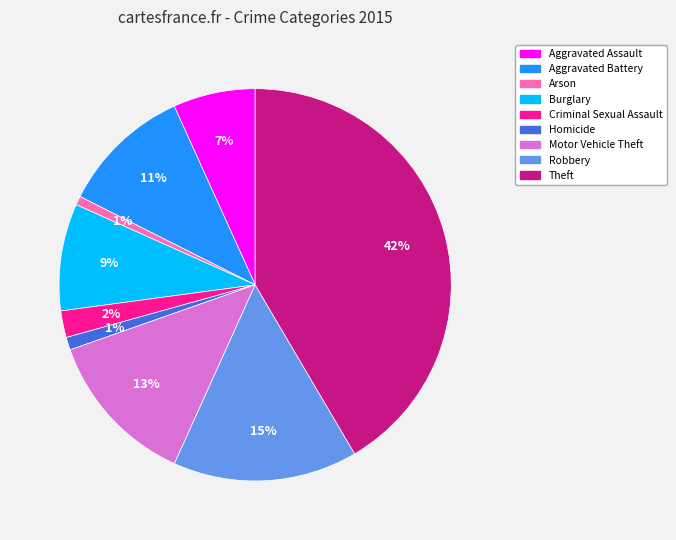

Which category has the biggest portion of the pie?

Theft